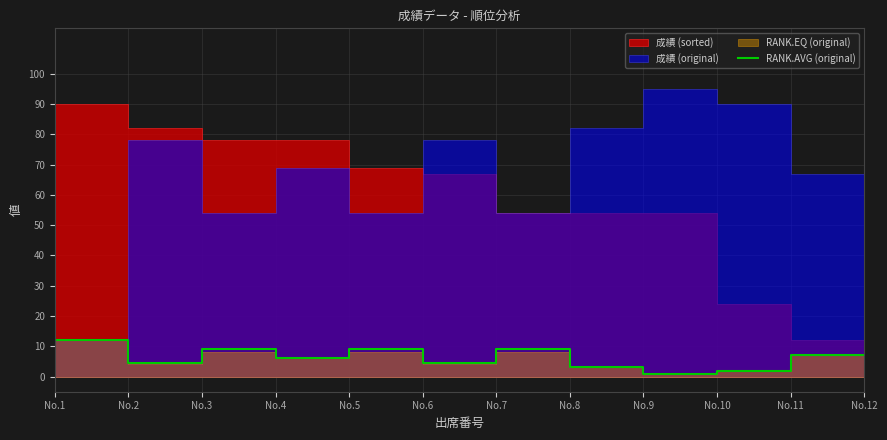

Where is the first local minimum?

No.3